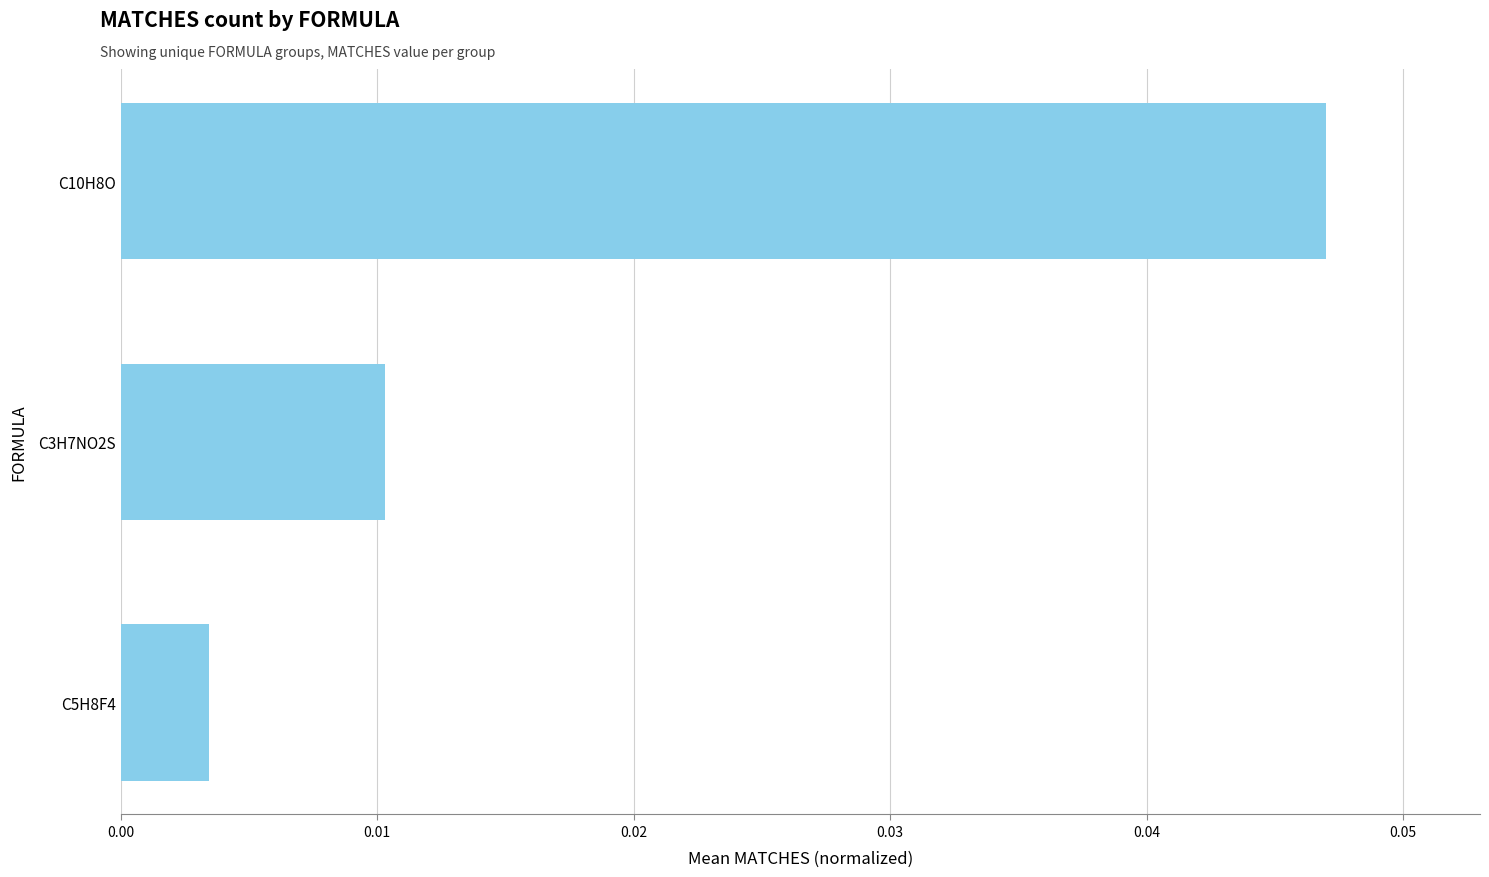

At which label is the value closest to 0?

C5H8F4